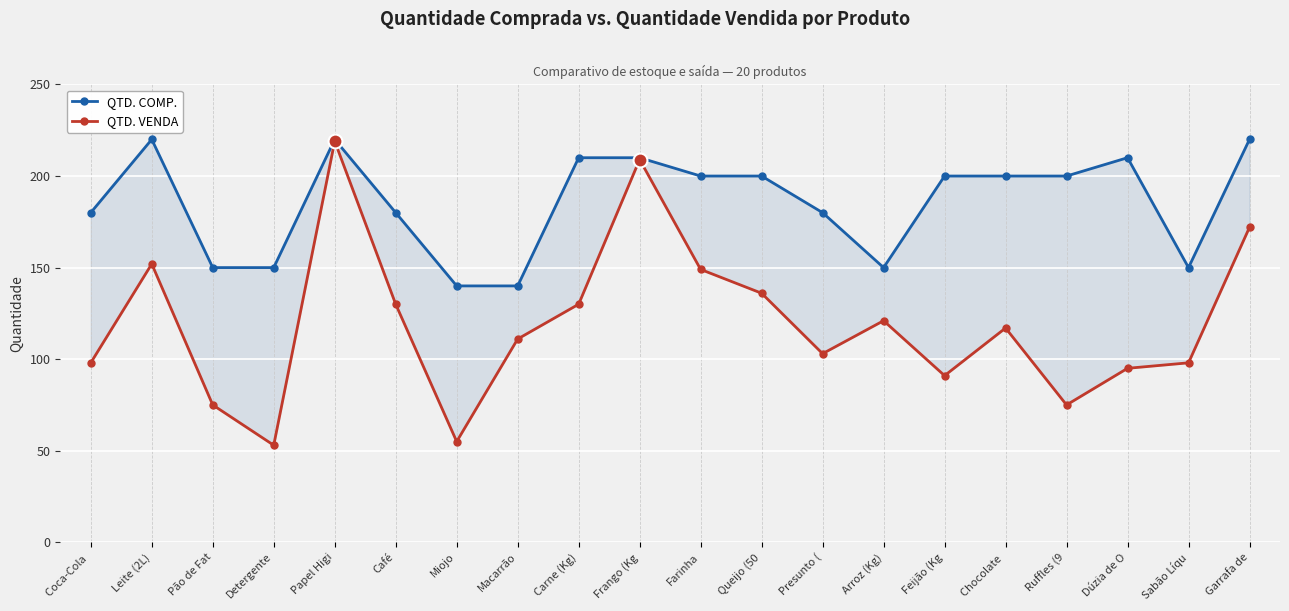

Does the chart display data point markers on the line(s)?

Yes